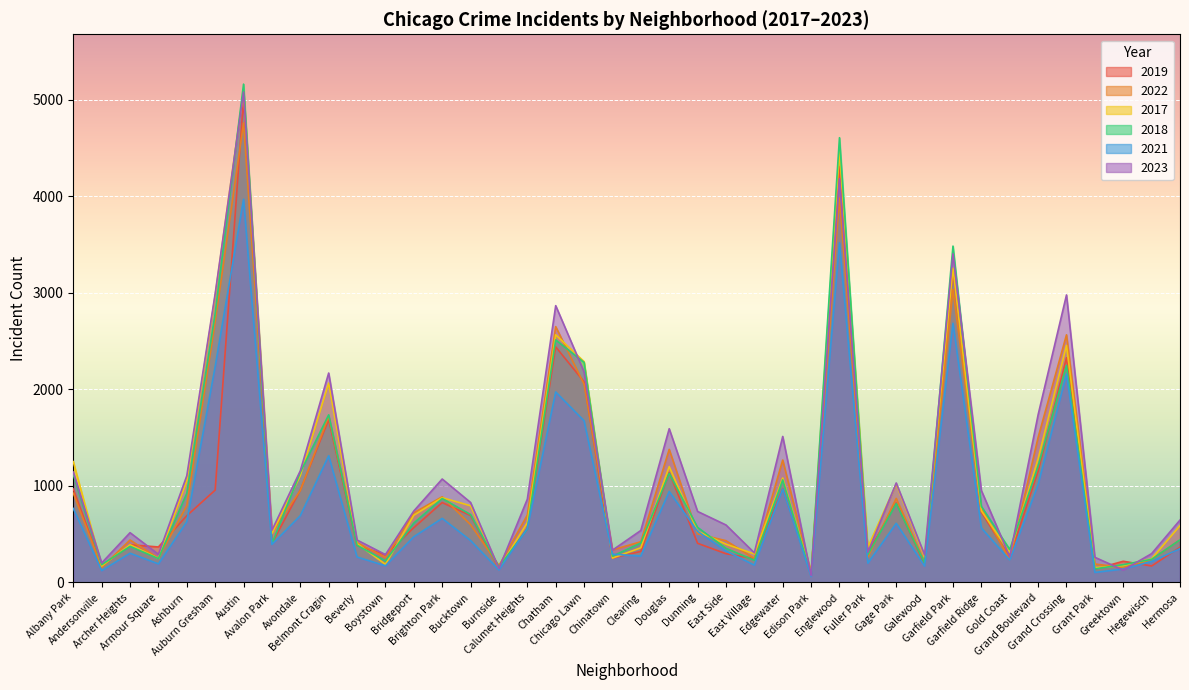

True or false: 2021 and 2023 cross at least once.

True